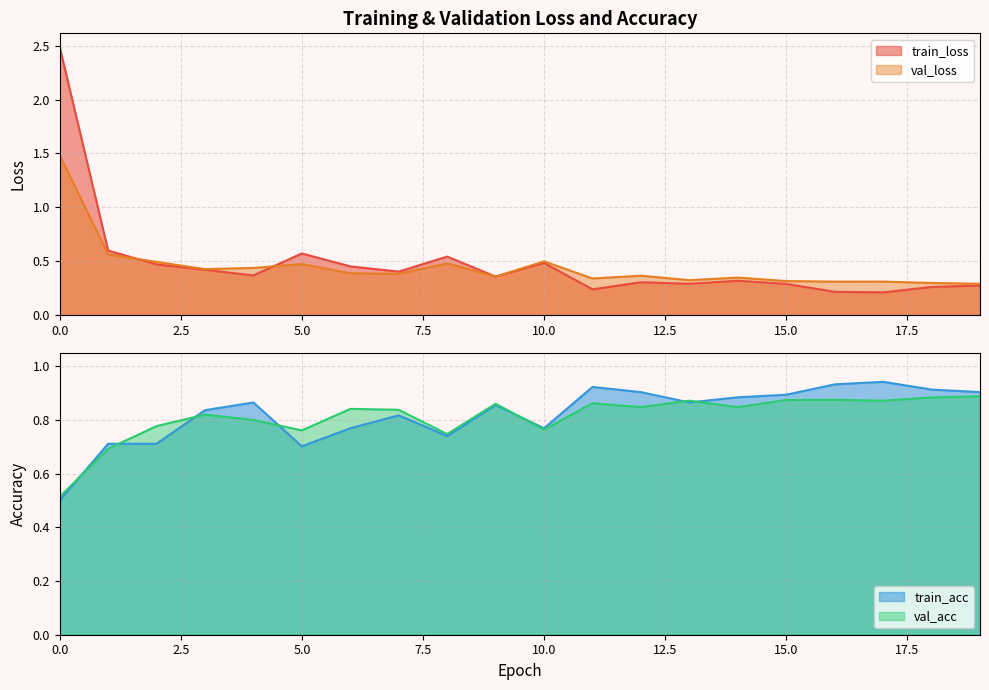

What is the value of the val_loss point at the 7th from the left?

0.4